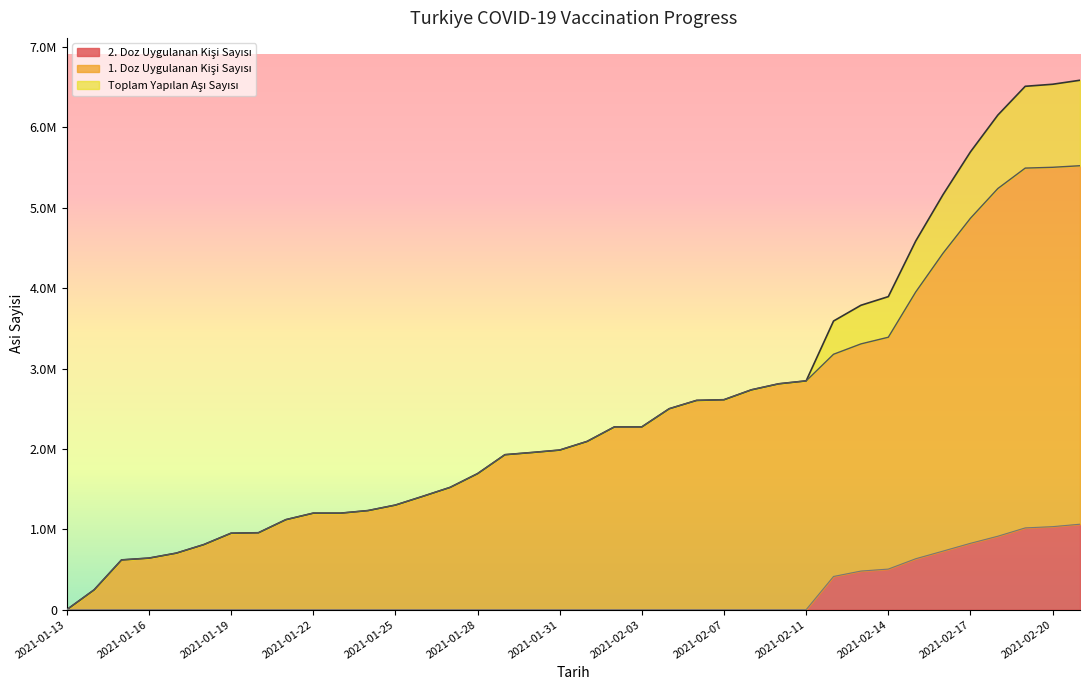

The value of Toplam Yapilan Asi Sayisi at 2021-01-16 is 641943. True or false?

True